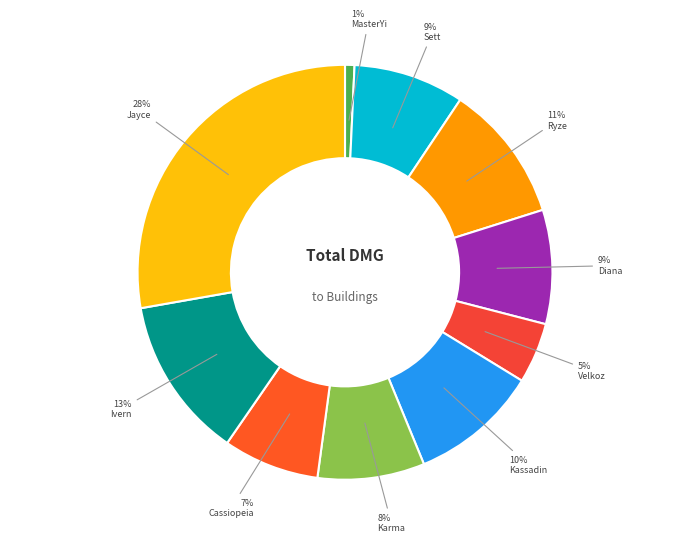

What is the largest slice in the pie chart?

Jayce